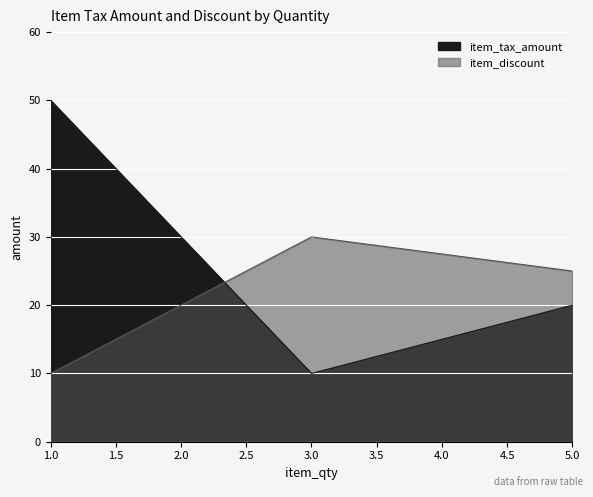

List the series in order of their overall mean, lowest first.

item_discount, item_tax_amount